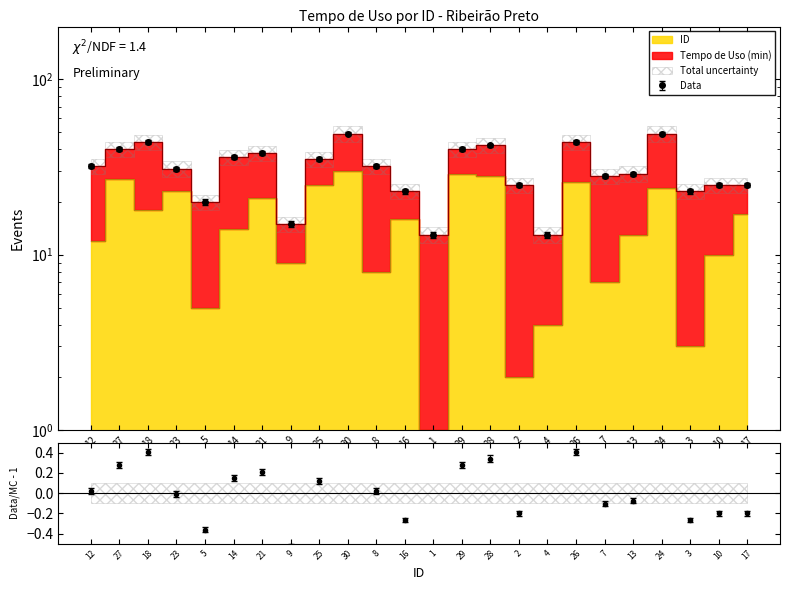

What is the sum of the values at 21 and 26?

47